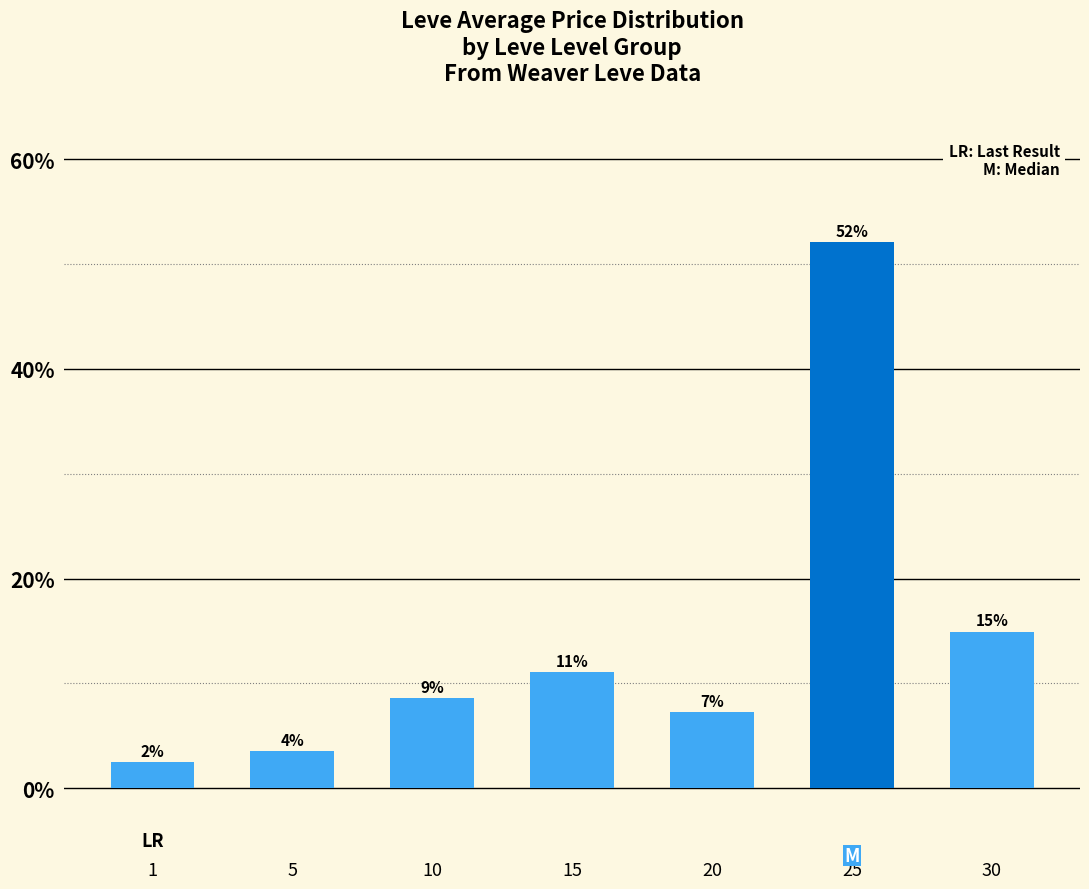

Does the chart contain any negative values?

No